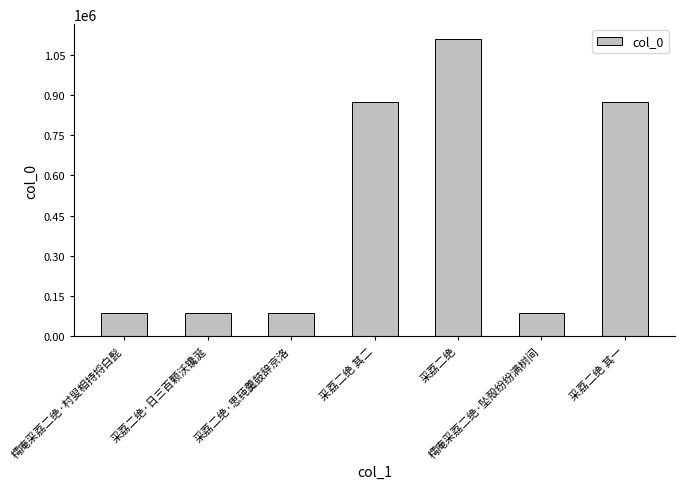

What is the change in value from 樗庵采荔二绝·坠殻纷纷满树间 to 采荔二绝 其一?

+788783